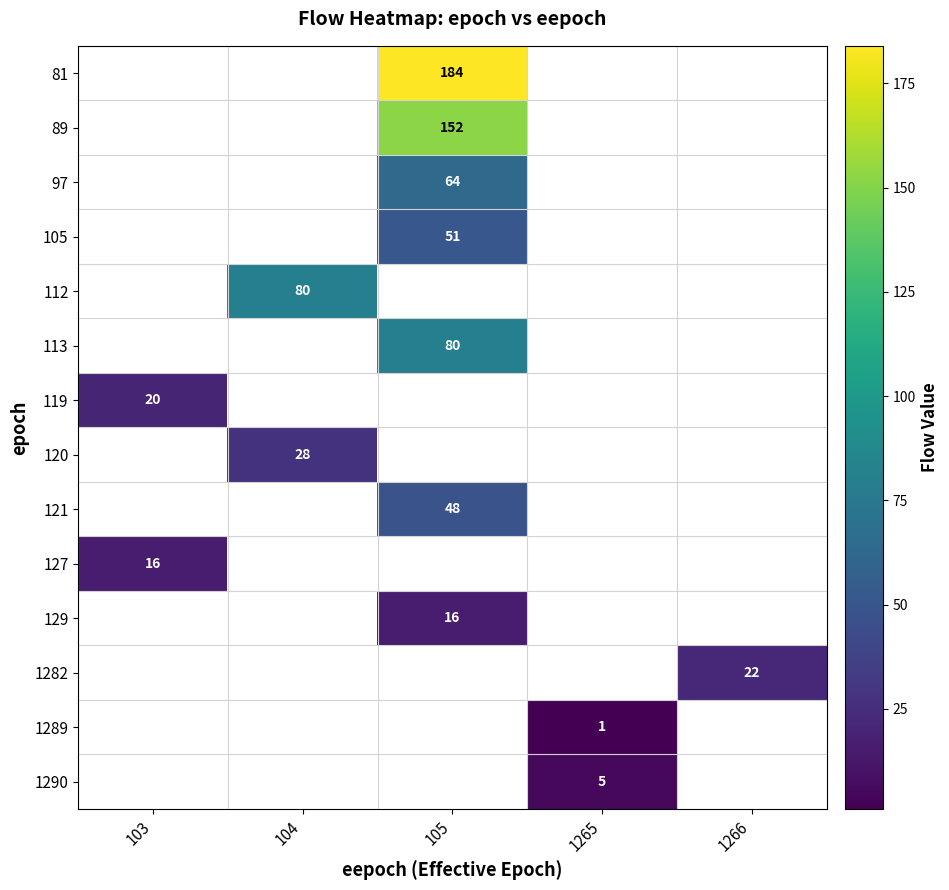

Is it true that 1282 equals 8 at 1266?

False